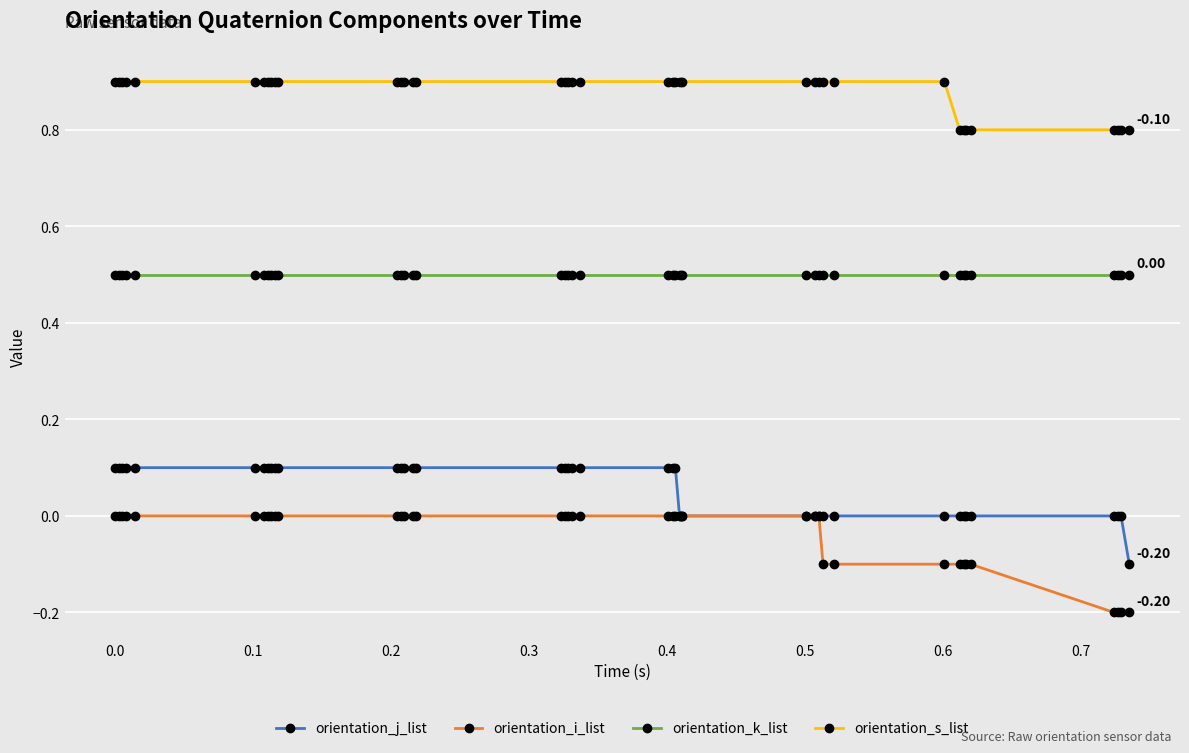

At how many categories does at least one series exceed 0?

40